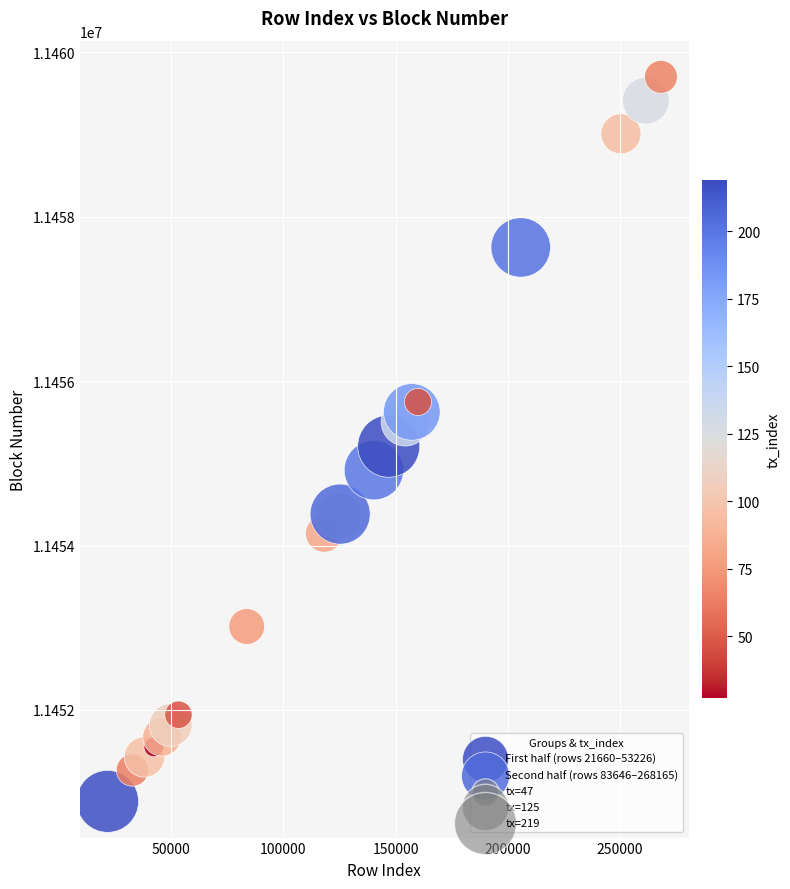

Which series reaches the maximum Y coordinate?

Second half (rows 83646–268165)